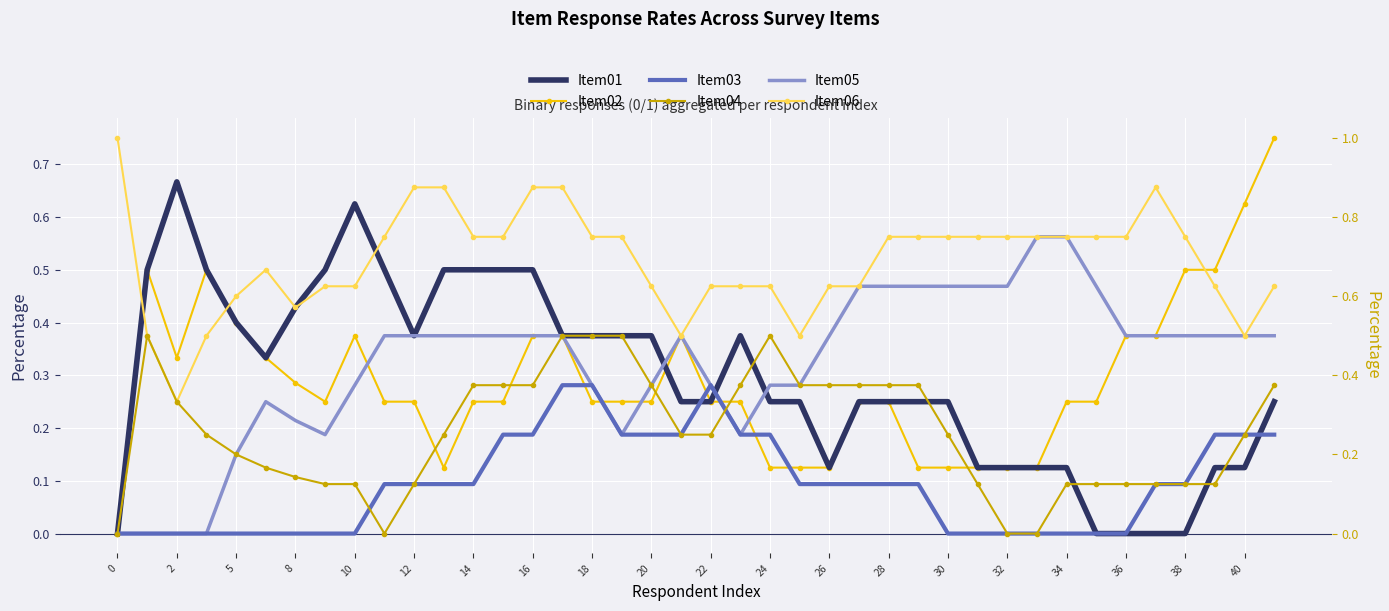

Reading left to right, transcribe all the data shown in this chart.

Item01: 0.0	0.5	0.7	0.5	0.4	0.3	0.4	0.5	0.6	0.5	0.4	0.5	0.5	0.5	0.5	0.4	0.4	0.4	0.4	0.2	0.2	0.4	0.2	0.2	0.1	0.2	0.2	0.2	0.2	0.1	0.1	0.1	0.1	0.0	0.0	0.0	0.0	0.1	0.1	0.2
Item02: 0.0	0.5	0.3	0.5	0.4	0.3	0.3	0.2	0.4	0.2	0.2	0.1	0.2	0.2	0.4	0.4	0.2	0.2	0.2	0.4	0.2	0.2	0.1	0.1	0.1	0.2	0.2	0.1	0.1	0.1	0.1	0.1	0.2	0.2	0.4	0.4	0.5	0.5	0.6	0.8
Item03: 0.0	0.0	0.0	0.0	0.0	0.0	0.0	0.0	0.0	0.1	0.1	0.1	0.1	0.2	0.2	0.4	0.4	0.2	0.2	0.2	0.4	0.2	0.2	0.1	0.1	0.1	0.1	0.1	0.0	0.0	0.0	0.0	0.0	0.0	0.0	0.1	0.1	0.2	0.2	0.2
Item04: 0.0	0.5	0.3	0.2	0.2	0.2	0.1	0.1	0.1	0.0	0.1	0.2	0.4	0.4	0.4	0.5	0.5	0.5	0.4	0.2	0.2	0.4	0.5	0.4	0.4	0.4	0.4	0.4	0.2	0.1	0.0	0.0	0.1	0.1	0.1	0.1	0.1	0.1	0.2	0.4
Item05: 0.0	0.0	0.0	0.0	0.2	0.3	0.3	0.2	0.4	0.5	0.5	0.5	0.5	0.5	0.5	0.5	0.4	0.2	0.4	0.5	0.4	0.2	0.4	0.4	0.5	0.6	0.6	0.6	0.6	0.6	0.6	0.8	0.8	0.6	0.5	0.5	0.5	0.5	0.5	0.5
Item06: 1.0	0.5	0.3	0.5	0.6	0.7	0.6	0.6	0.6	0.8	0.9	0.9	0.8	0.8	0.9	0.9	0.8	0.8	0.6	0.5	0.6	0.6	0.6	0.5	0.6	0.6	0.8	0.8	0.8	0.8	0.8	0.8	0.8	0.8	0.8	0.9	0.8	0.6	0.5	0.6